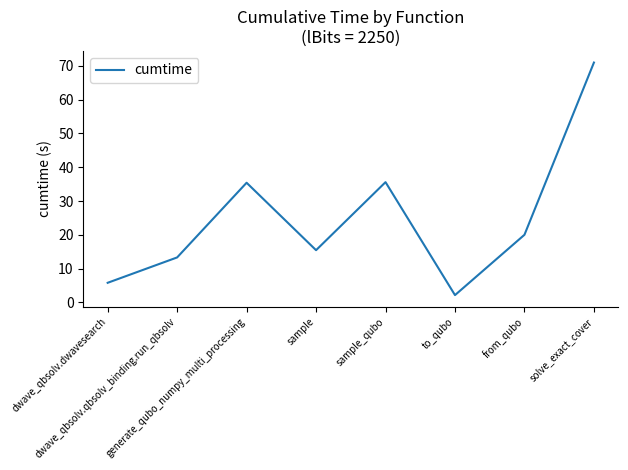

How many interior local valleys (lower than both neighbors) does the data have?

2